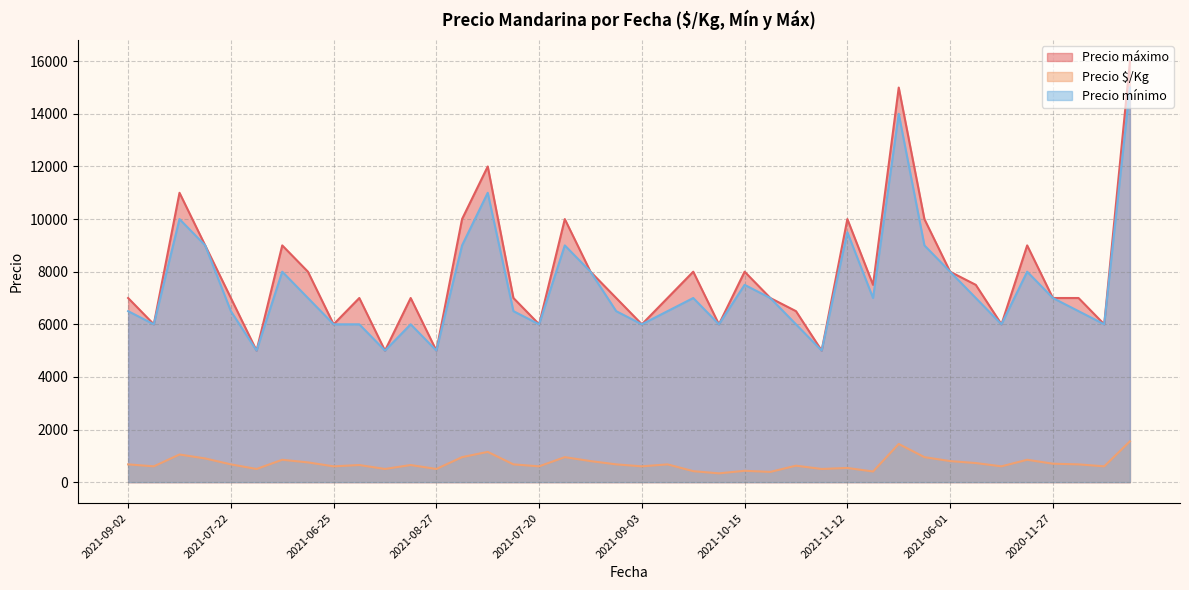

Rank the series by their maximum value, from lowest to highest.

Precio $/Kg, Precio mínimo, Precio máximo